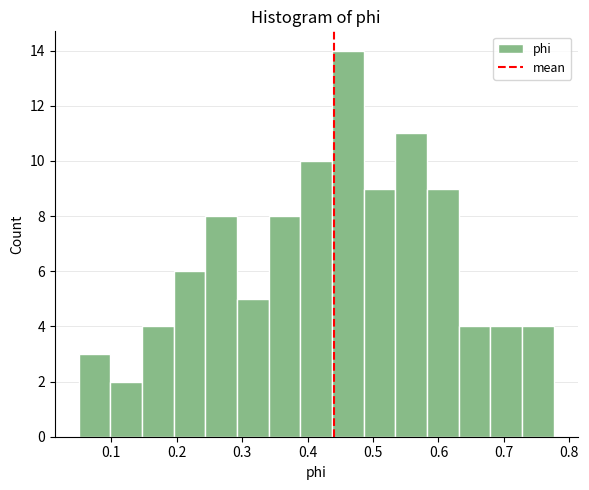

Over which range of the x-axis is the bar tallest?

0.44 to 0.49